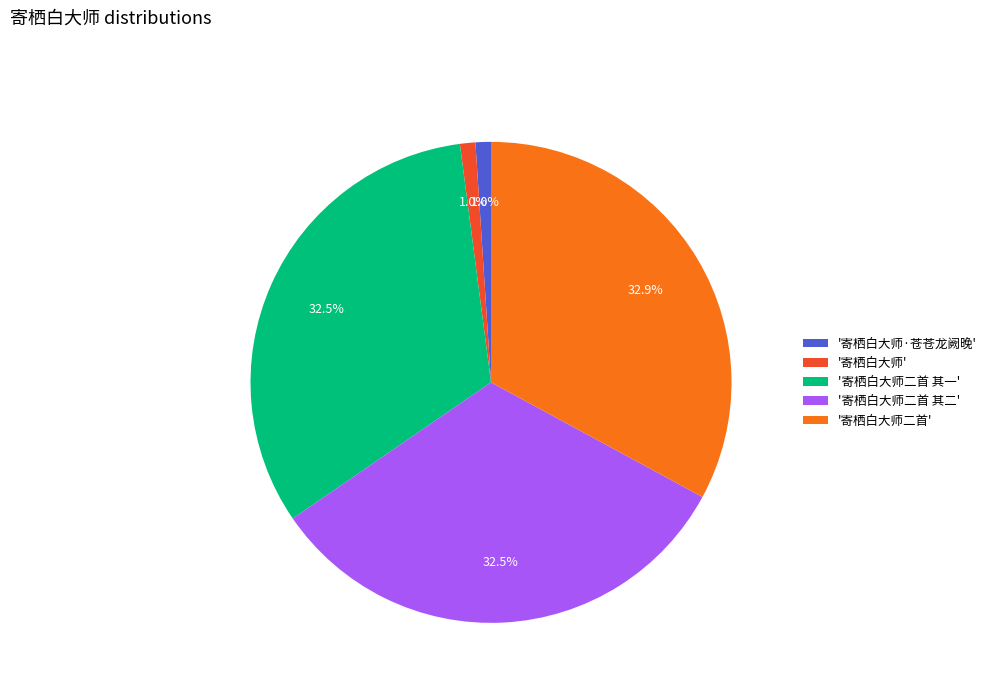

Does any single category account for the majority?

No